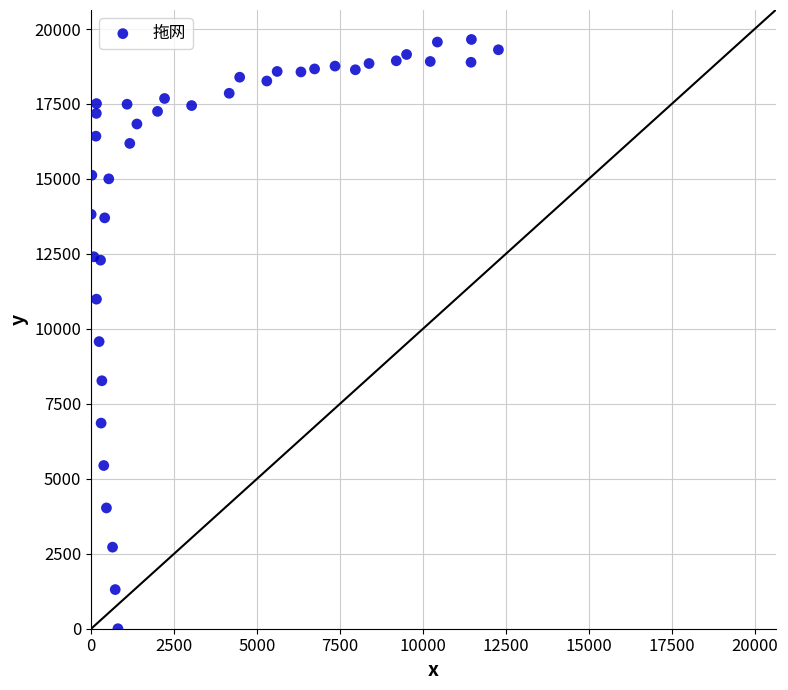

What Y value in the scatter plot is closest to 9825?

9575.4